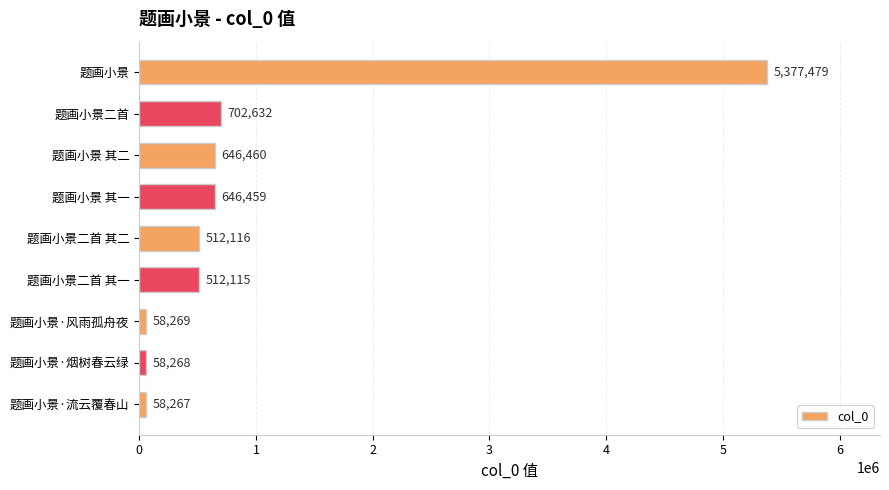

What is the average value?

952452